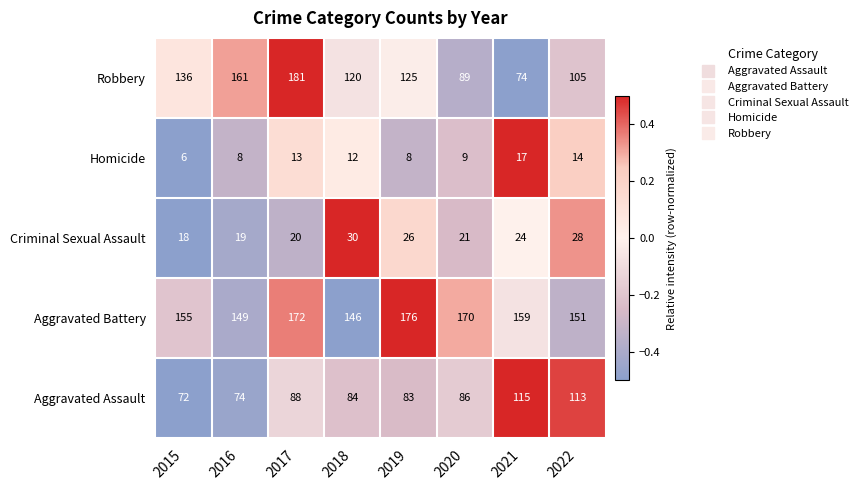

At how many categories does at least one series exceed 109?

8